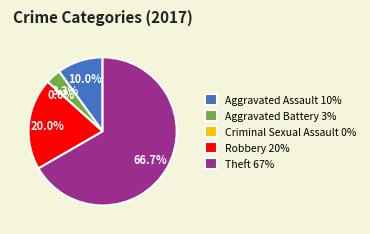

Is there any slice that represents more than half of the pie?

Yes